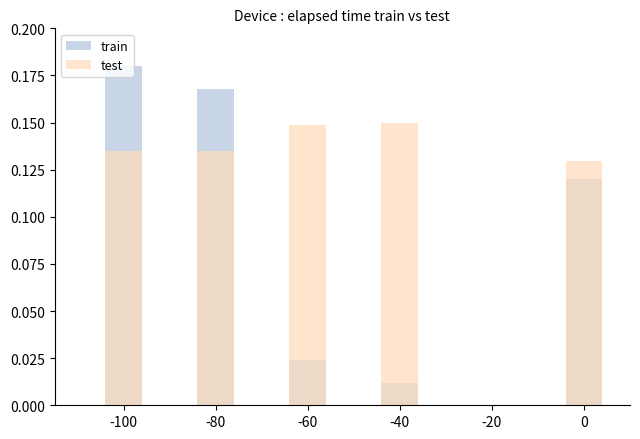

Read the test value at -100.

0.1